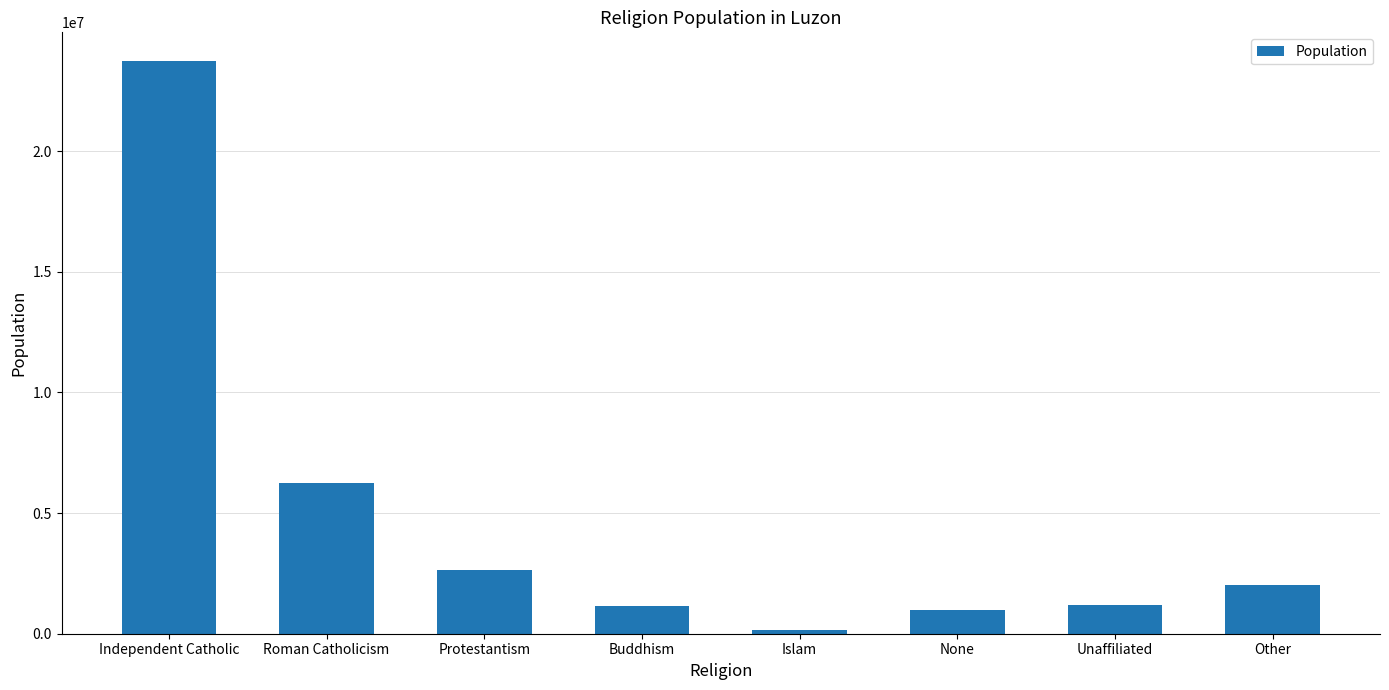

The value at Unaffiliated is 1181162. True or false?

True